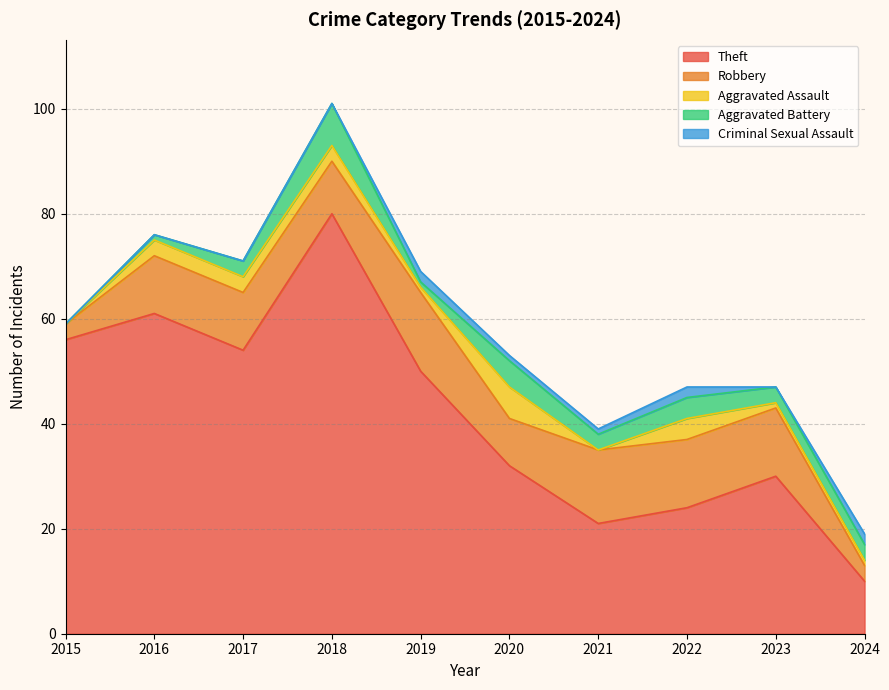

True or false: Aggravated Battery has more than 0 interior local peaks.

True